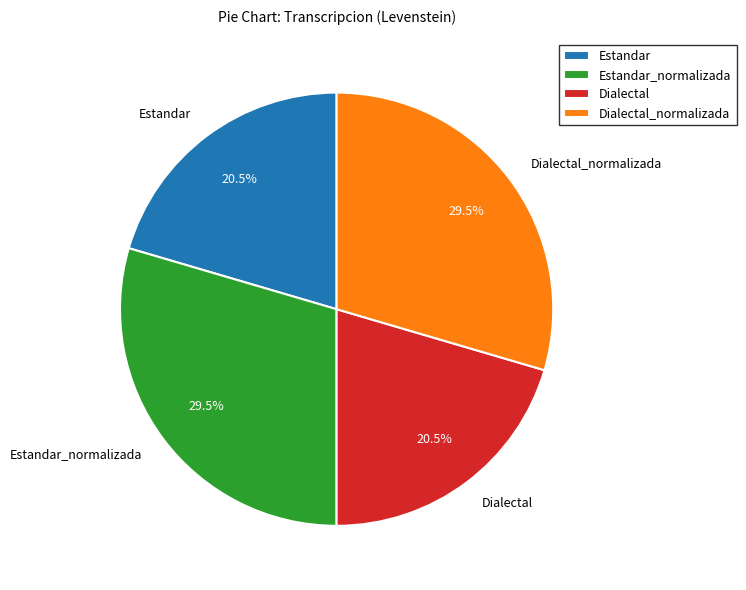

Is there any slice that represents more than half of the pie?

No